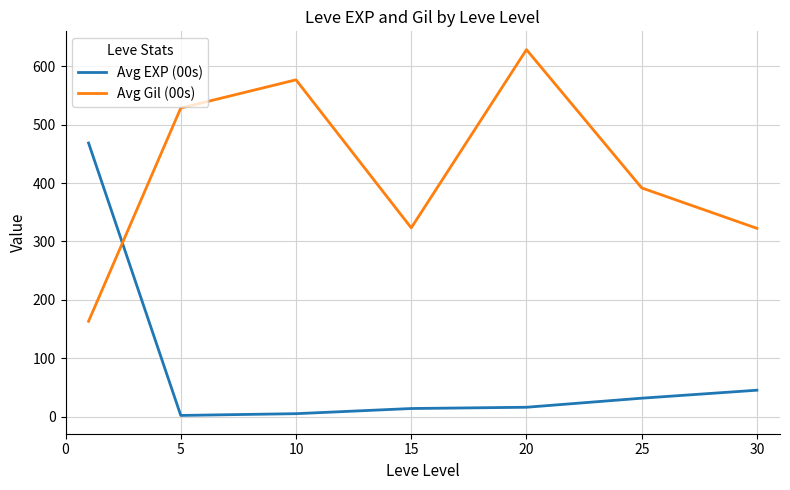

In Avg Gil (00s), how many points are lower than both neighbors (excluding endpoints)?

1